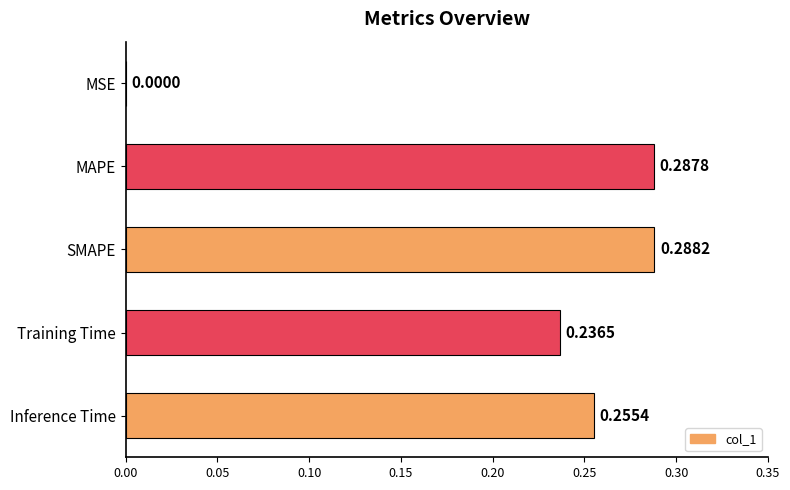

What is the change in value from MSE to SMAPE?

+0.3